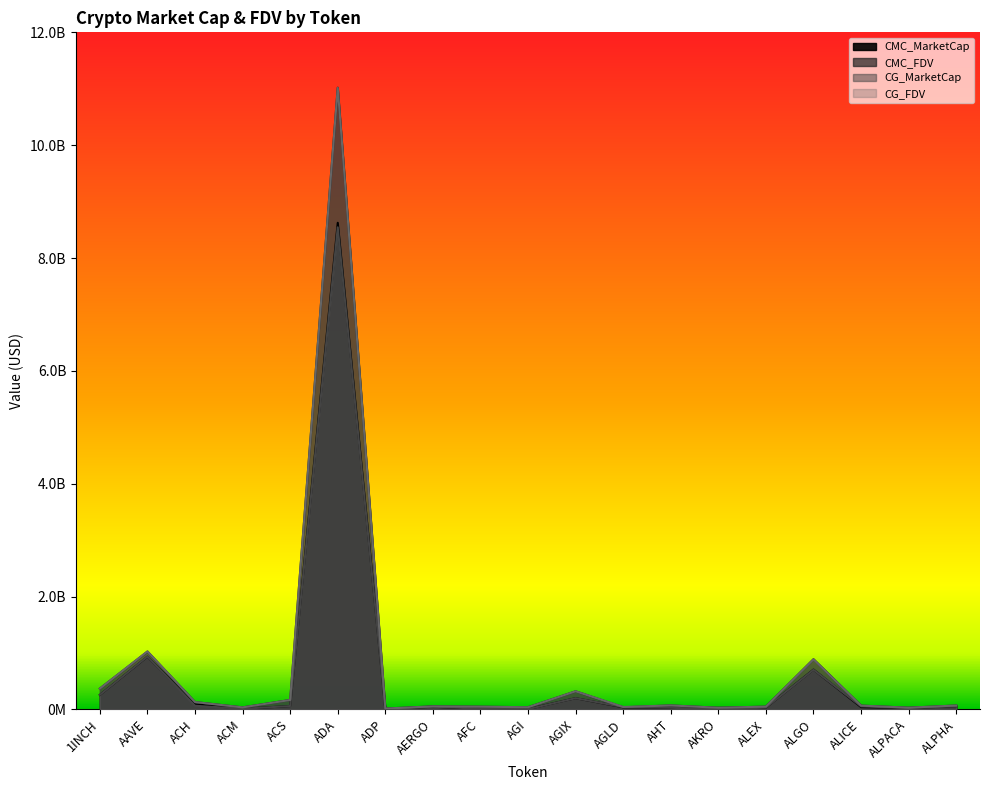

How many categories are shown in the chart?

19